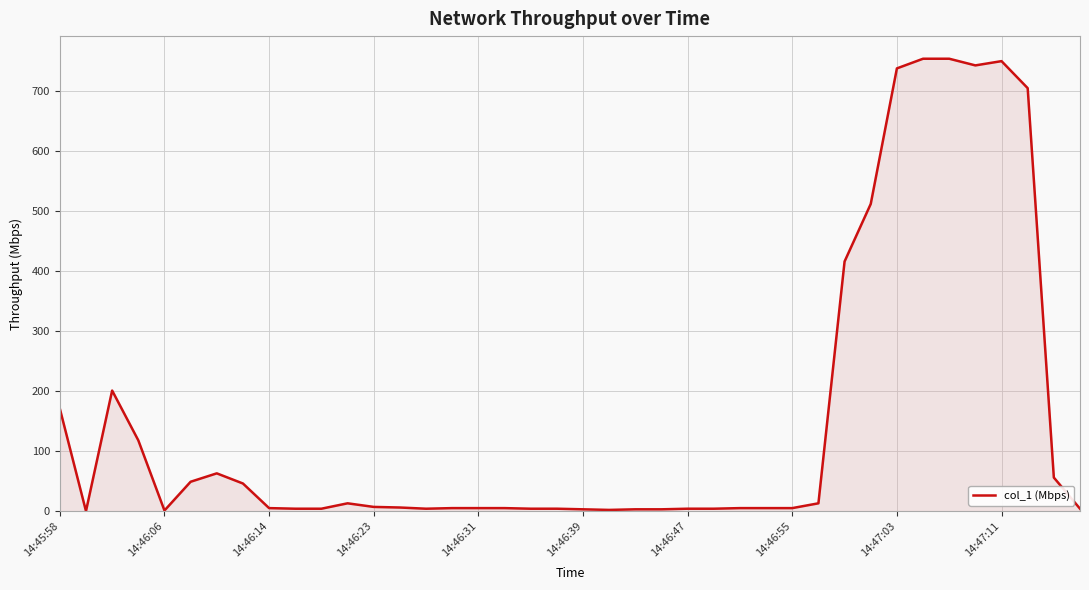

What is the difference between the maximum and minimum values?

753.5